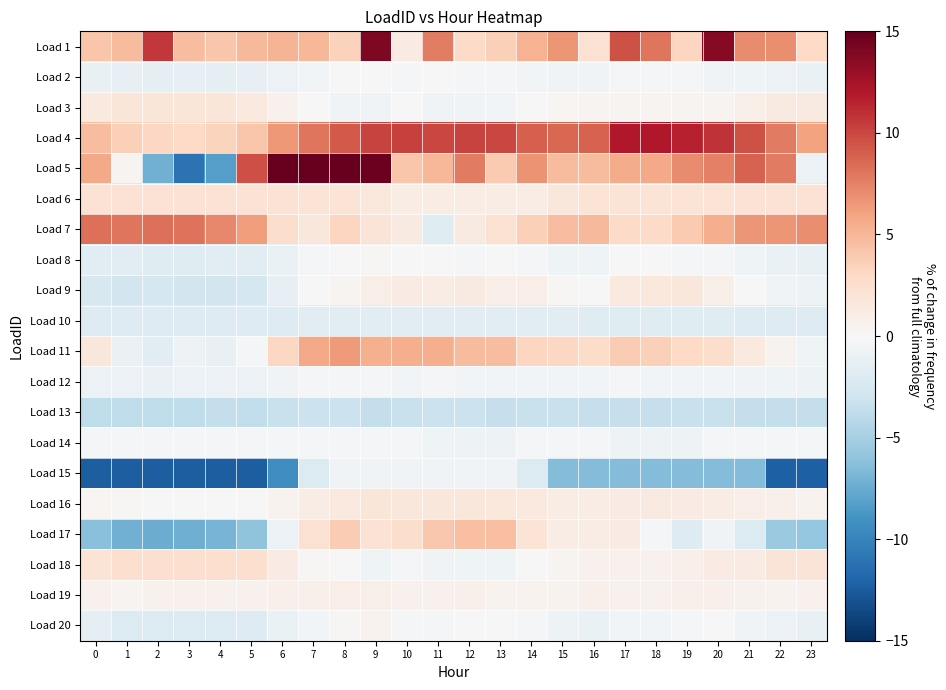

Which has a higher value, 3 or 16?

3